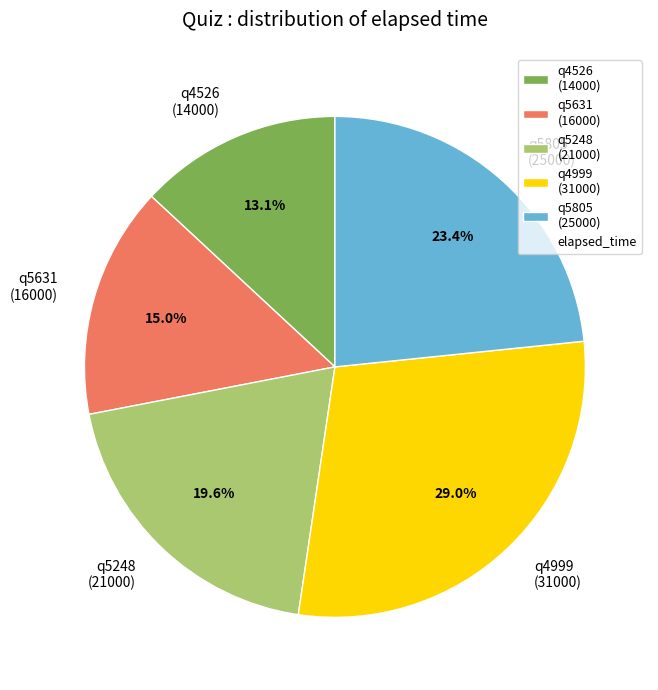

How many slices are in this pie chart?

5